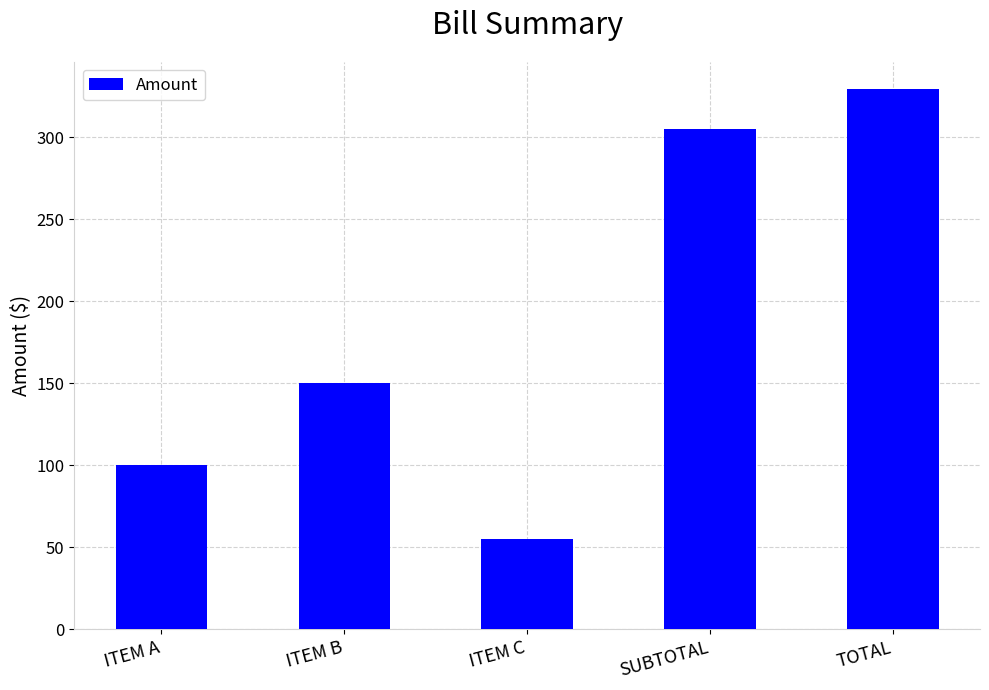

At which category does the chart reach its minimum across all series?

ITEM C